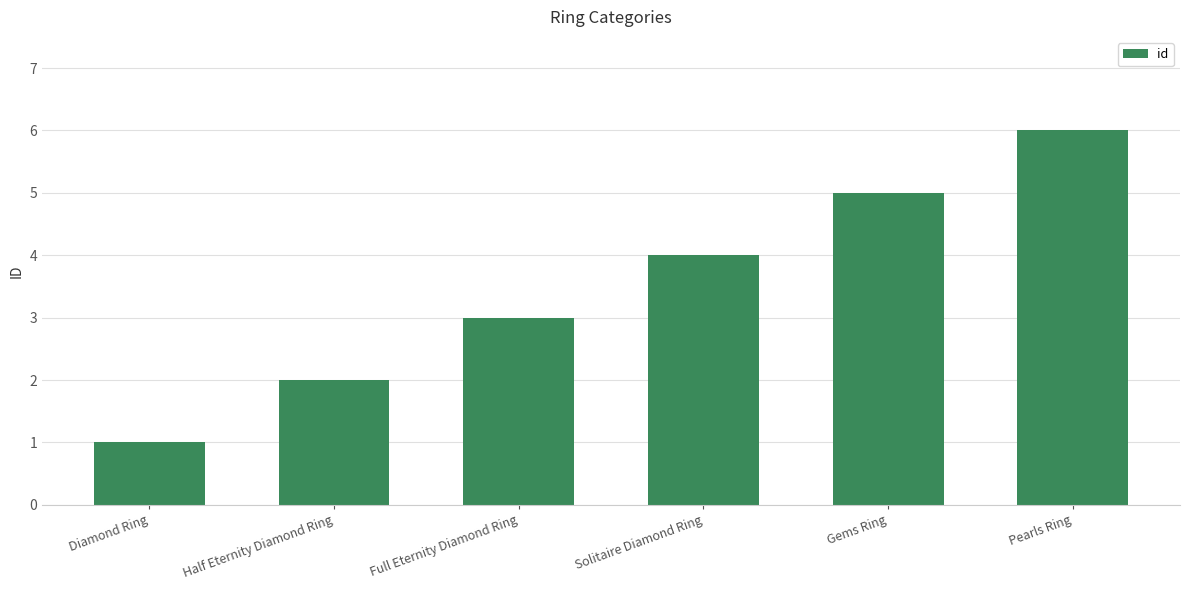

Count the values in the range 2 to 5.

4